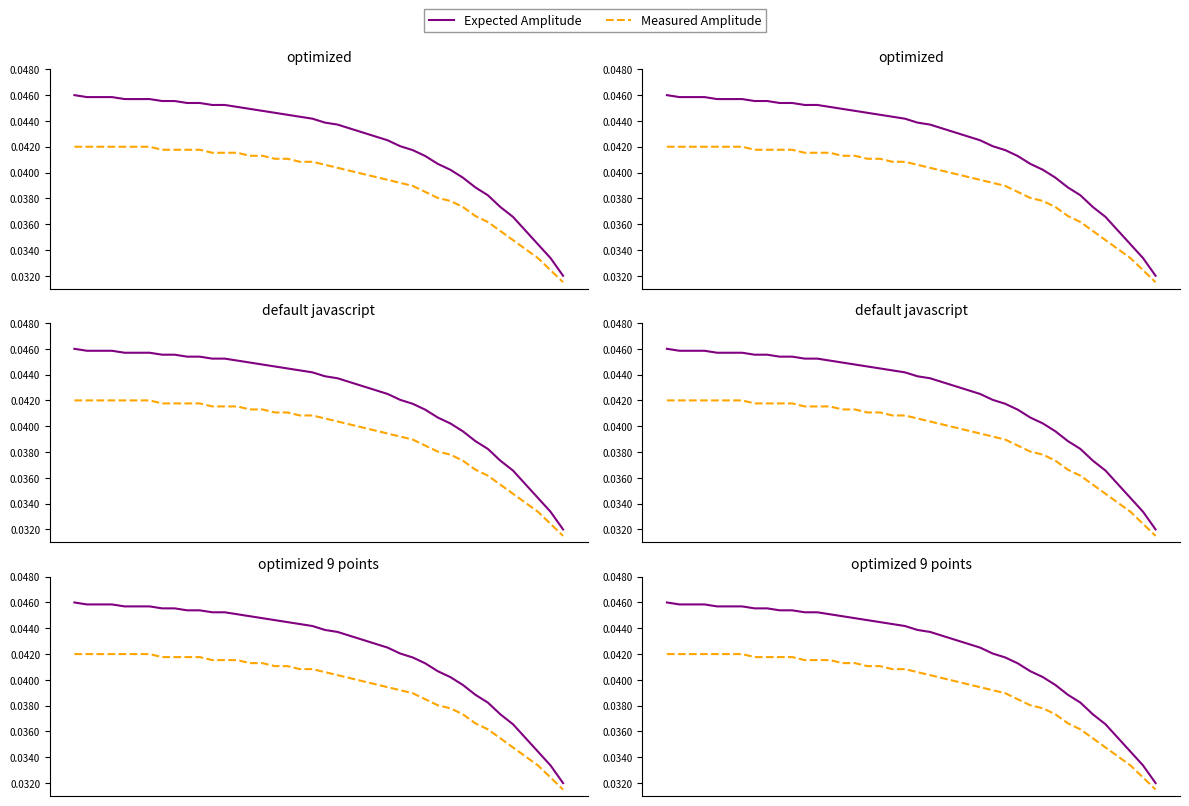

Where is Measured Amplitude nearest to the value 0?

39